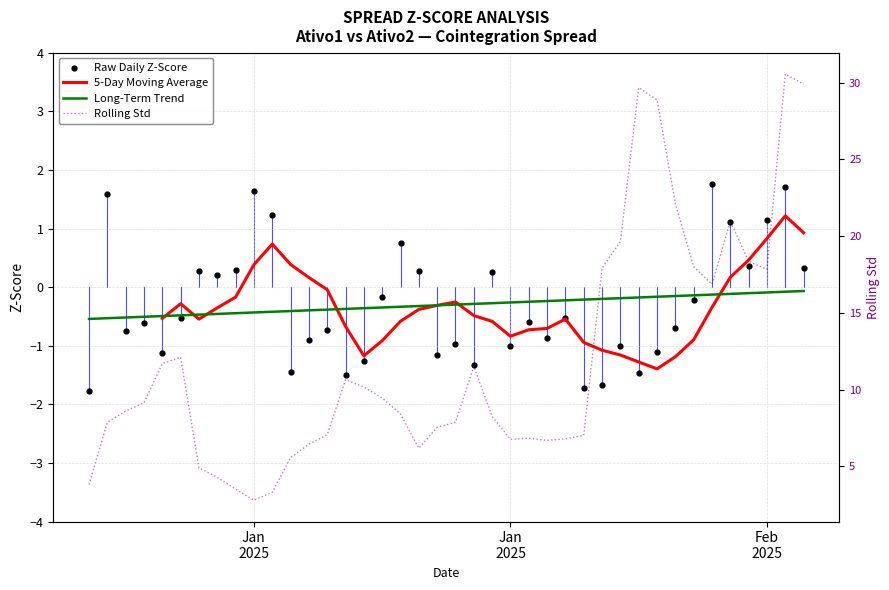

At how many categories does at least one series exceed 3?

39